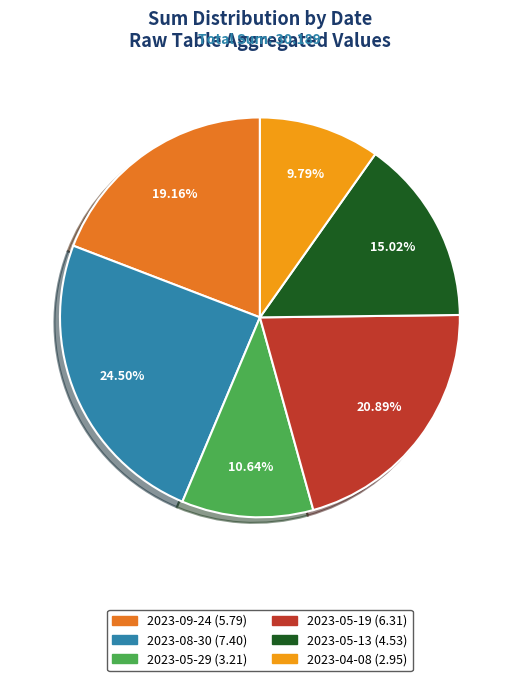

How many slices are in this pie chart?

6